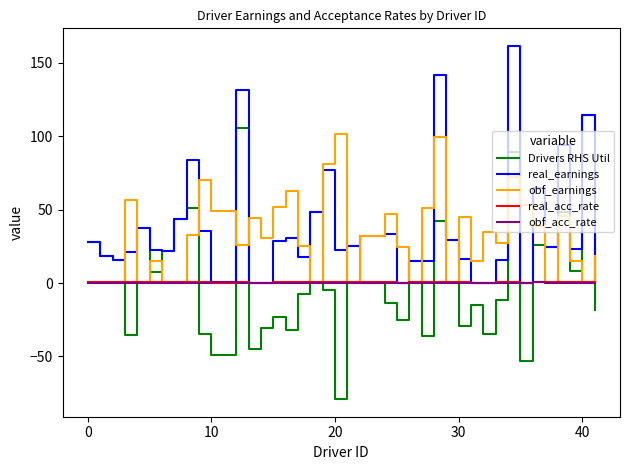

What is the smallest value displayed?

-79.0